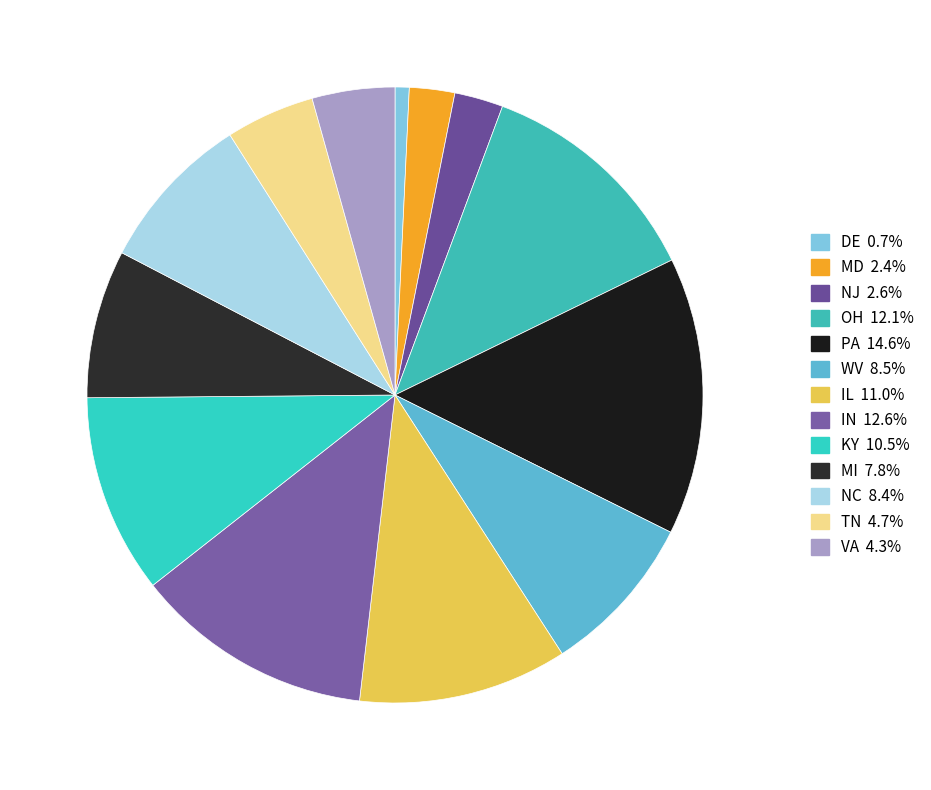

Is the sum of MD and IL greater than half?

No